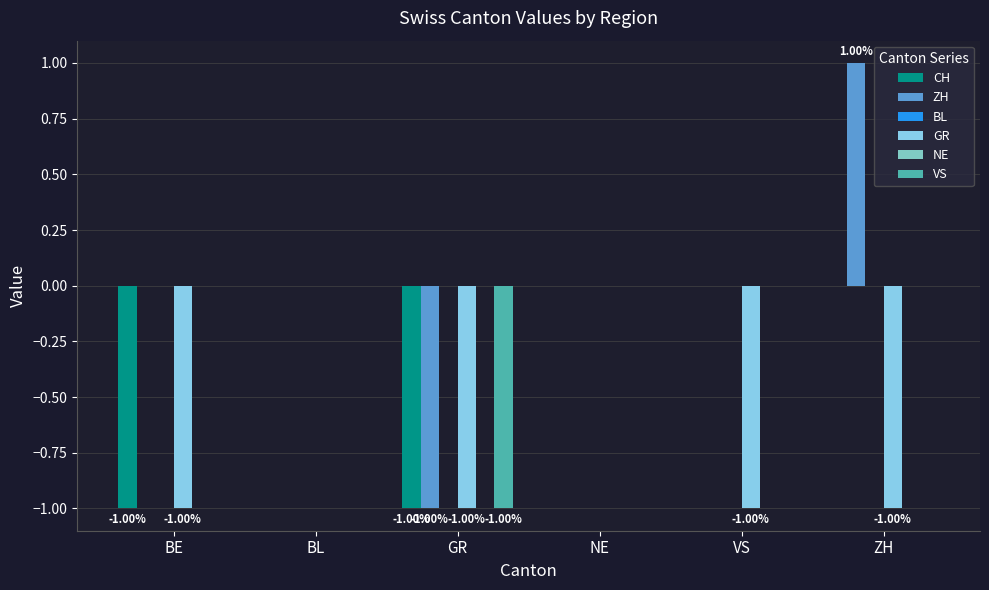

Which series has the largest total across all categories?

ZH